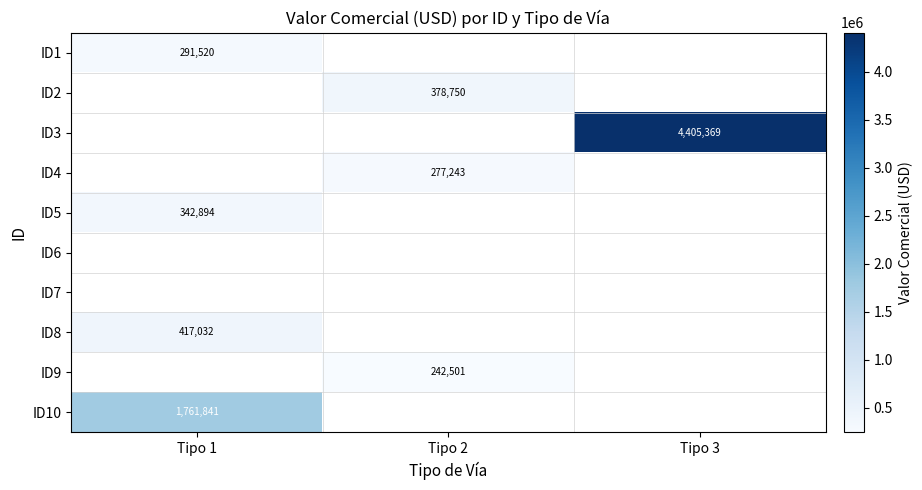

How many categories are shown in the chart?

3